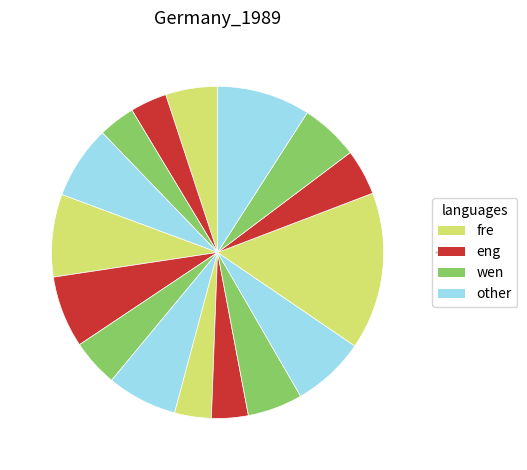

How many slices are in this pie chart?

16